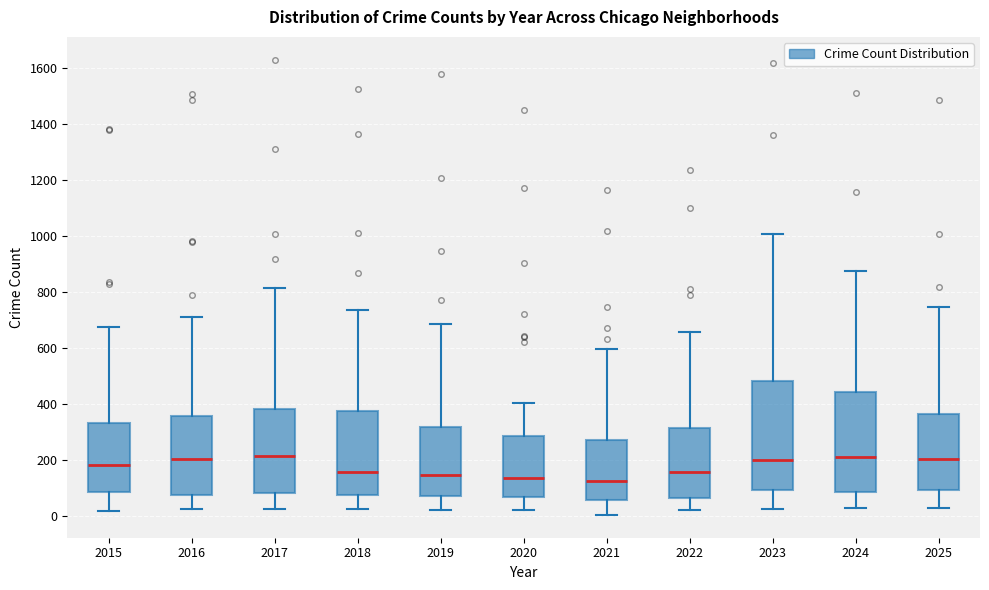

Which box is the tallest, from its lower edge to its upper edge?

2023